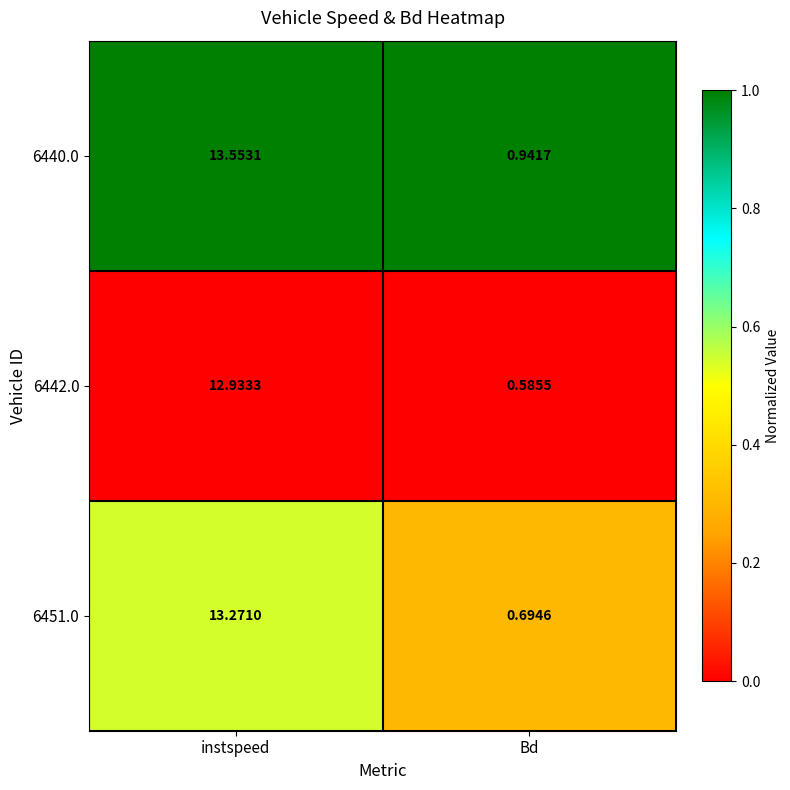

List the series in order of their overall mean, lowest first.

6442.0, 6451.0, 6440.0